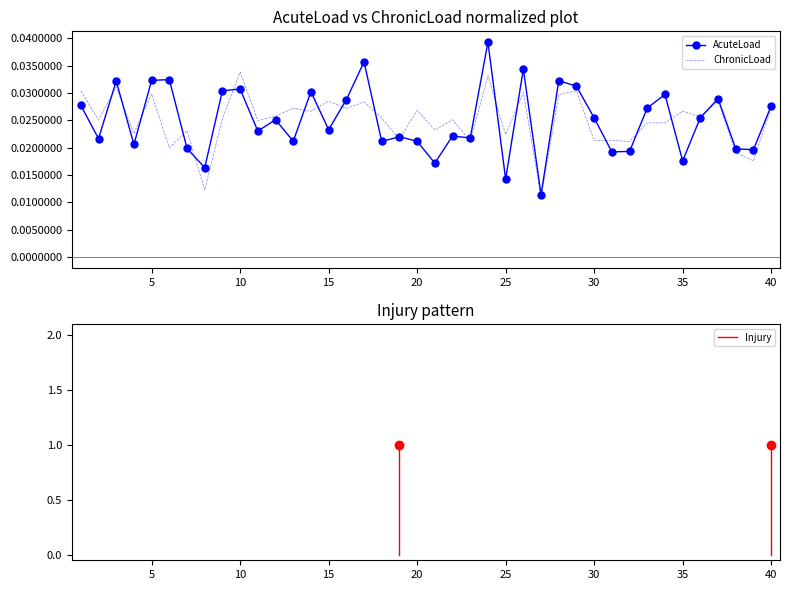

At how many categories does at least one series exceed 0?

40